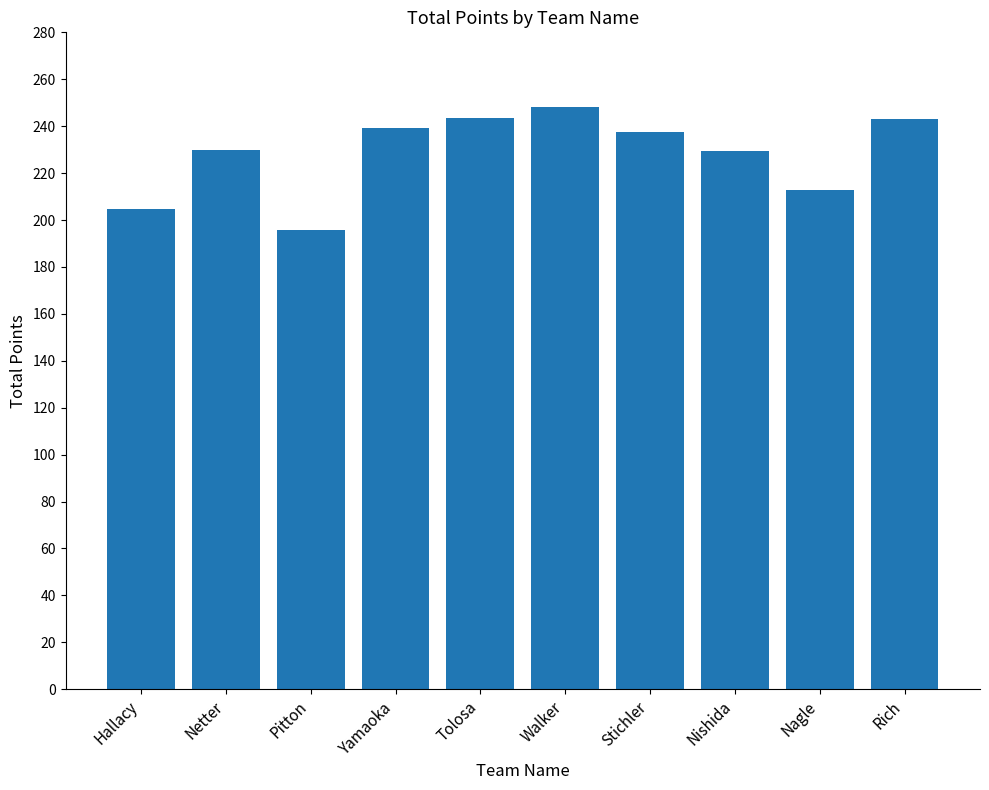

What is the value of the 9th bar from the left?

212.6